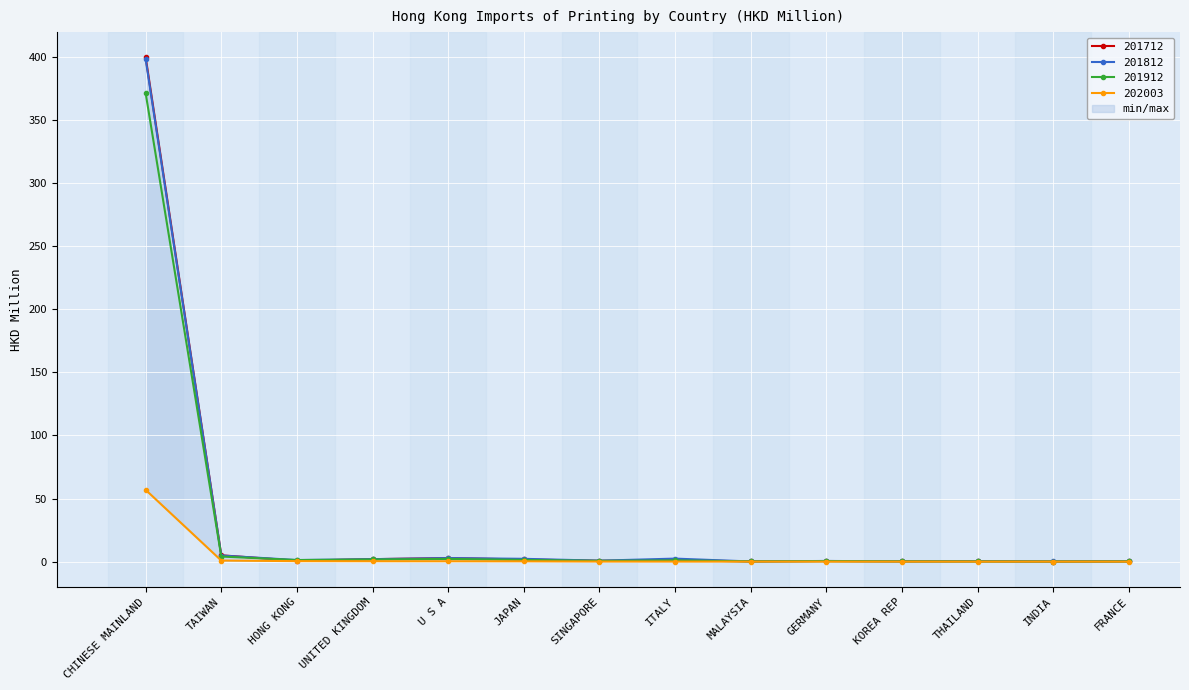

At which category is the sum across all series the highest?

CHINESE MAINLAND